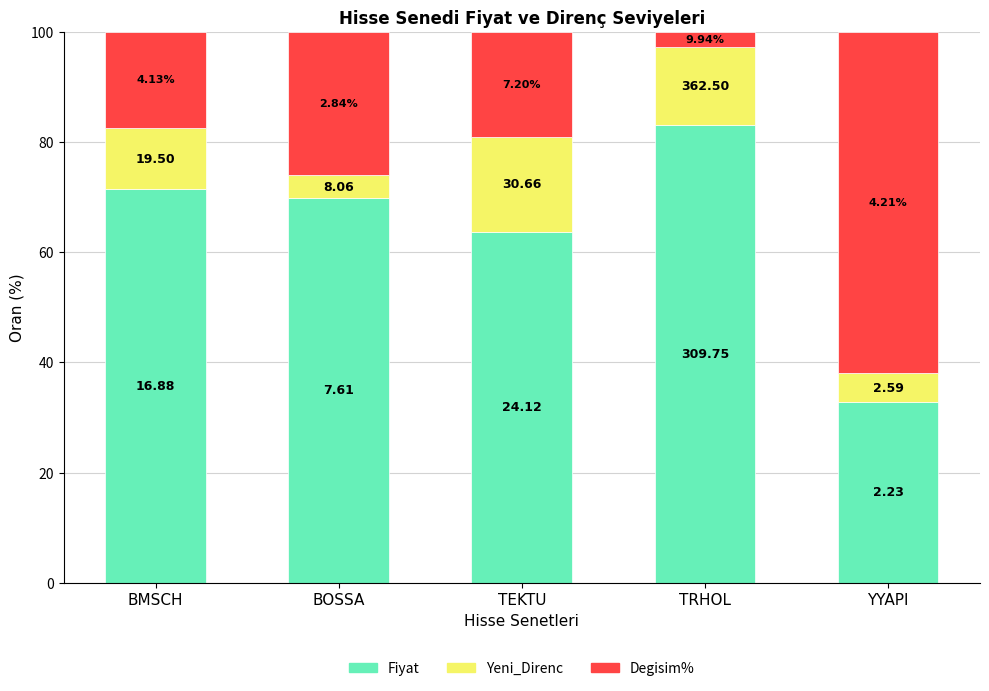

What are all the series names shown in the legend?

Fiyat, Yeni_Direnc, Degisim%